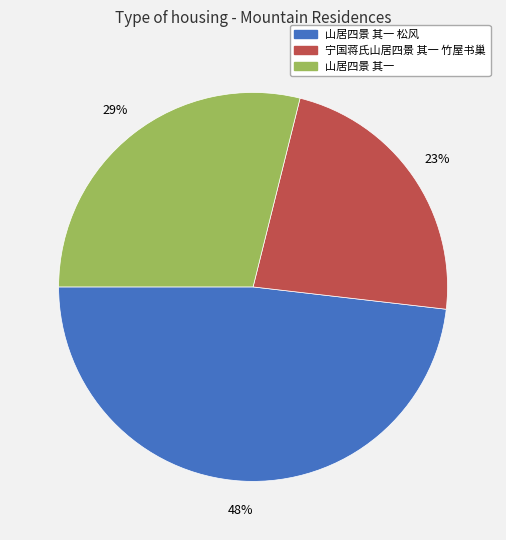

Is there any slice that represents more than half of the pie?

No